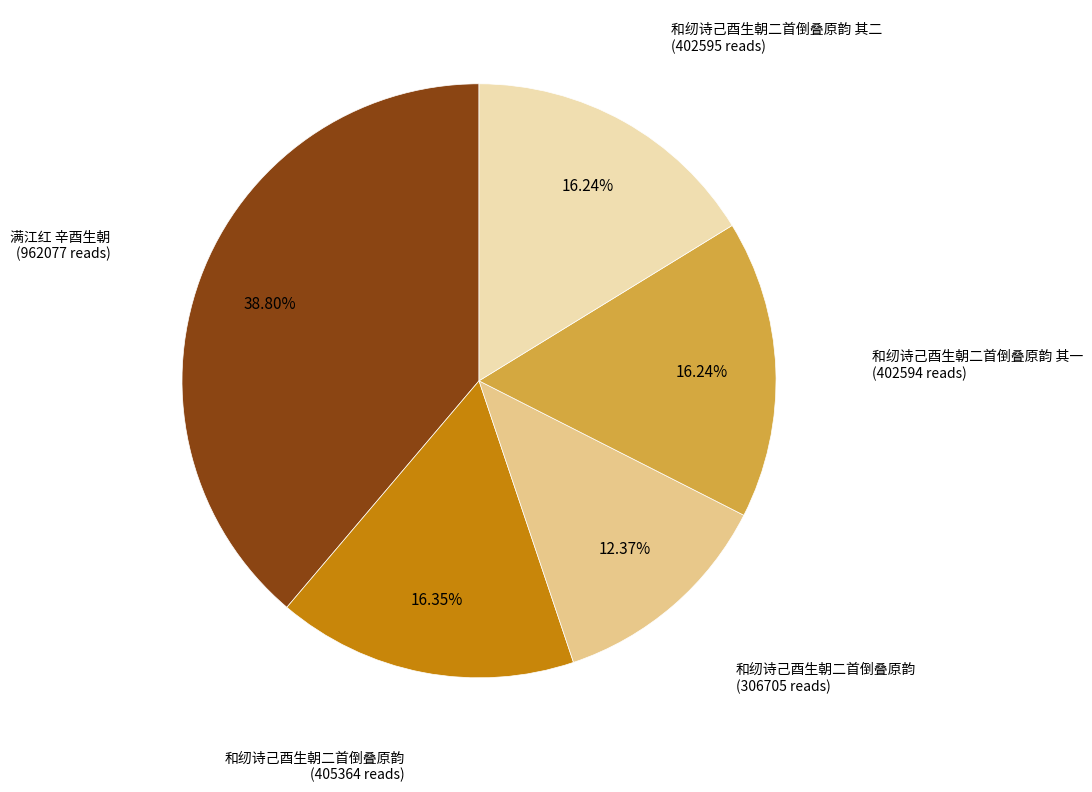

Does any single category account for the majority?

No